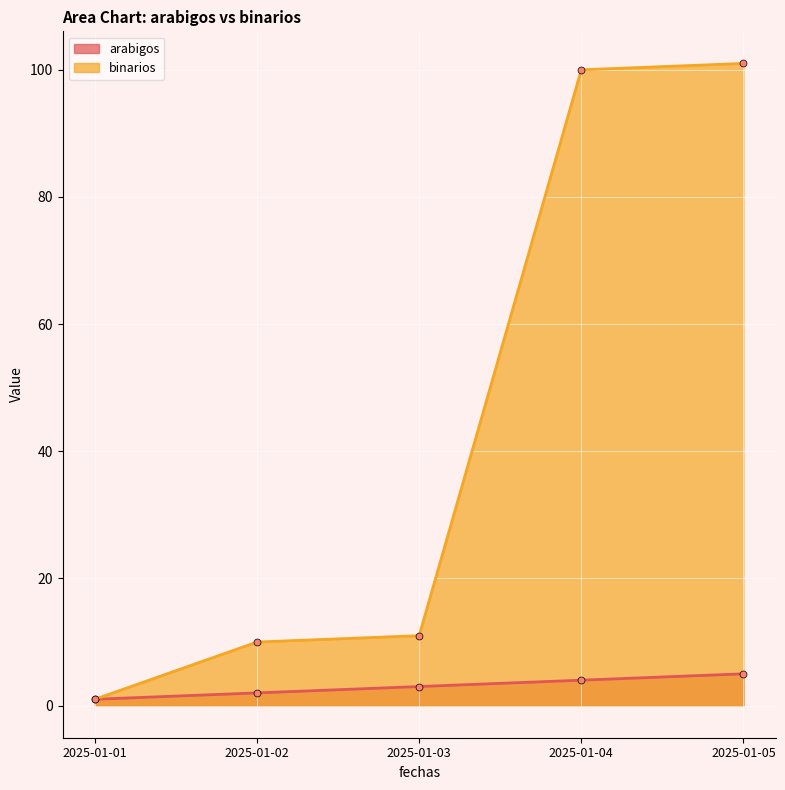

What is the average value of the arabigos series?

3